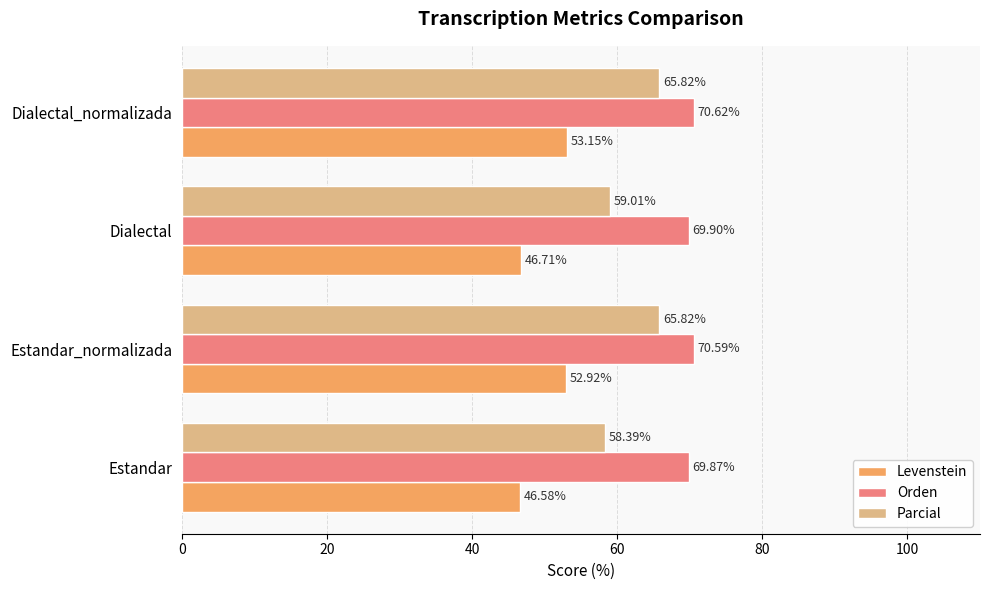

What is the maximum value for Parcial?

65.8